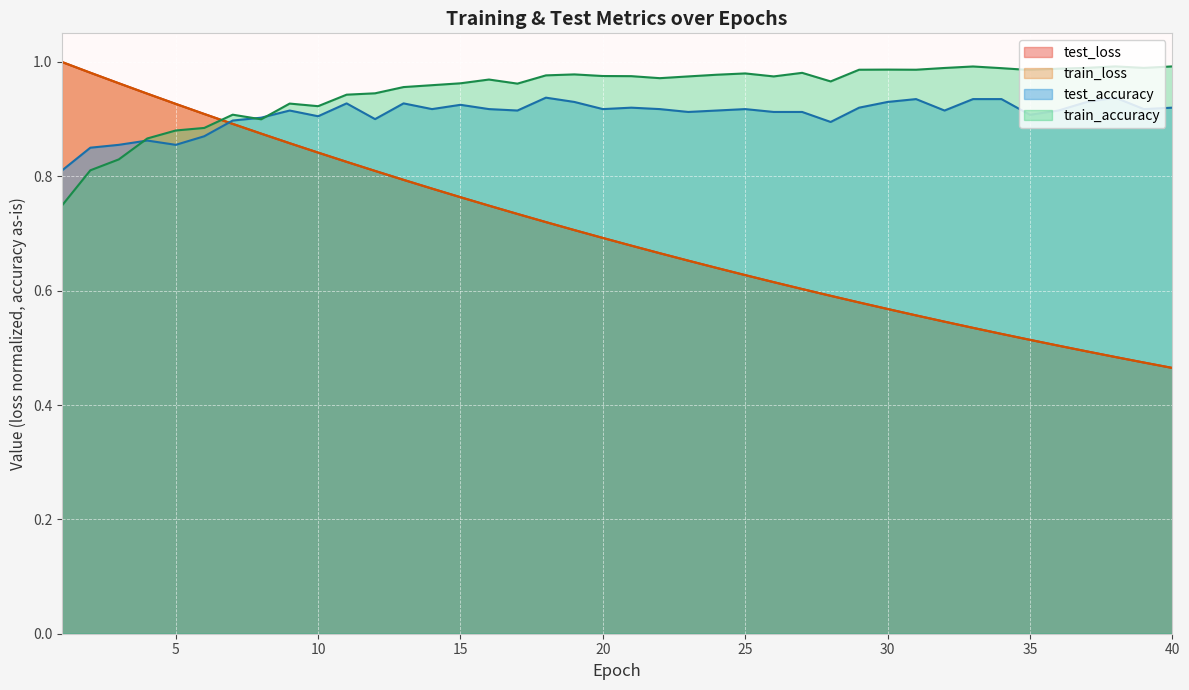

What are all the series names shown in the legend?

test_loss, train_loss, test_accuracy, train_accuracy